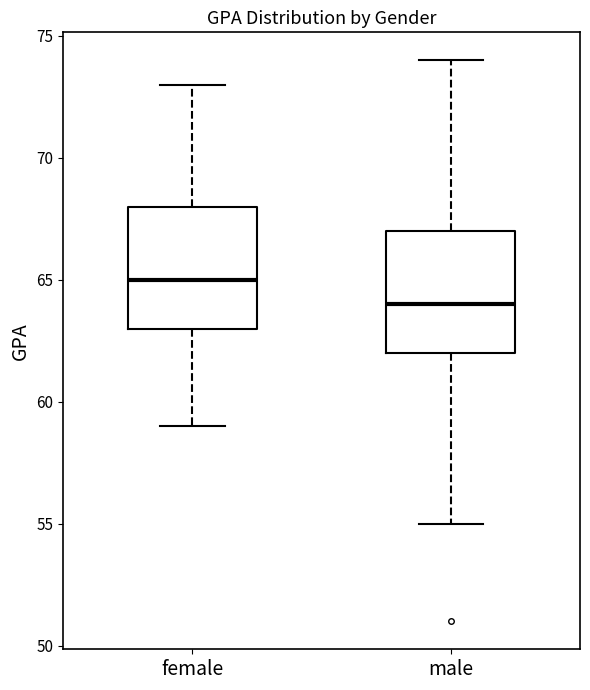

Which box's median line is the lowest?

male